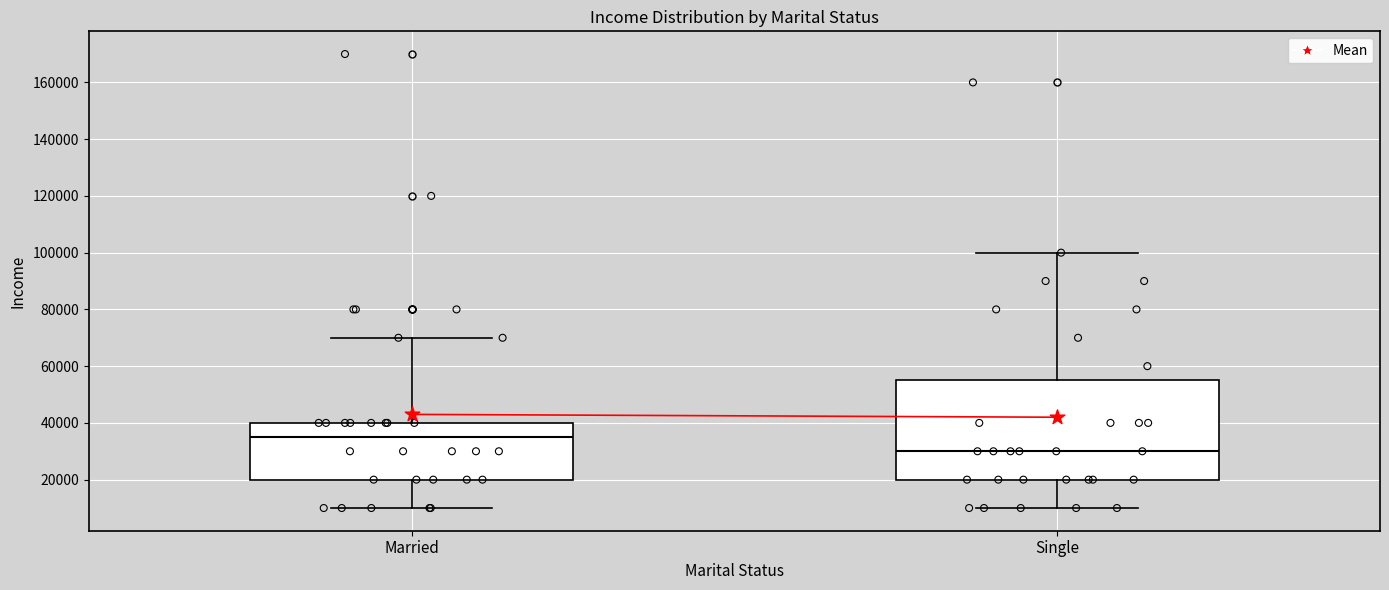

Where is the upper edge of the box for Married on the y-axis? The values are not printed on the chart, so give them approximately, as read against the axis.

40000